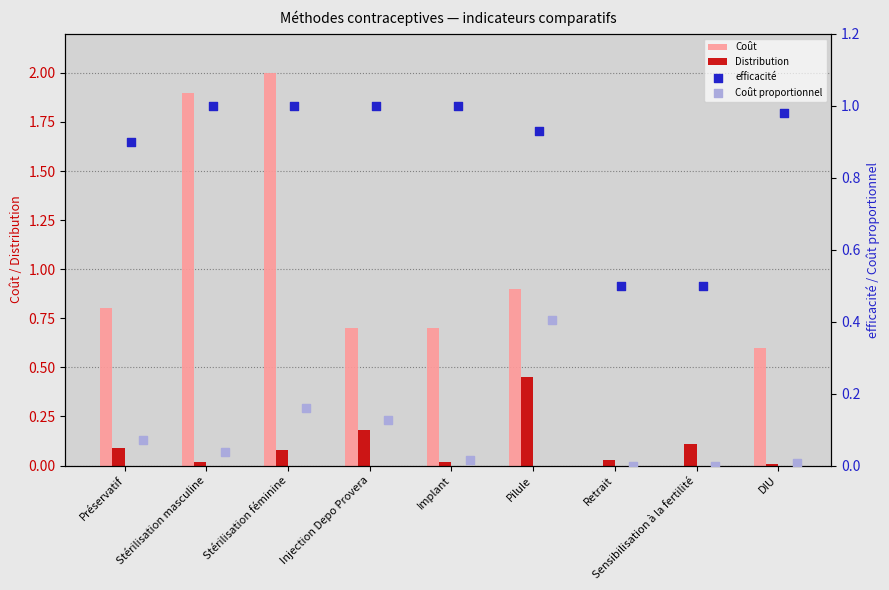

Which series contains the highest Y value?

Coût